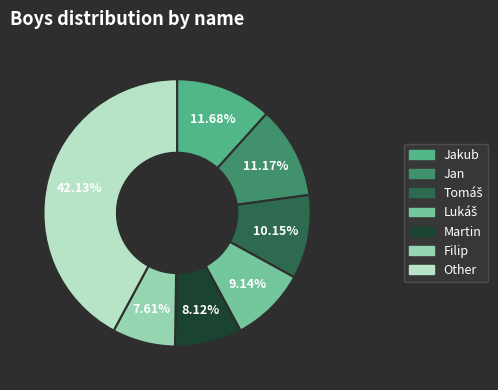

Is there any slice that represents more than half of the pie?

No